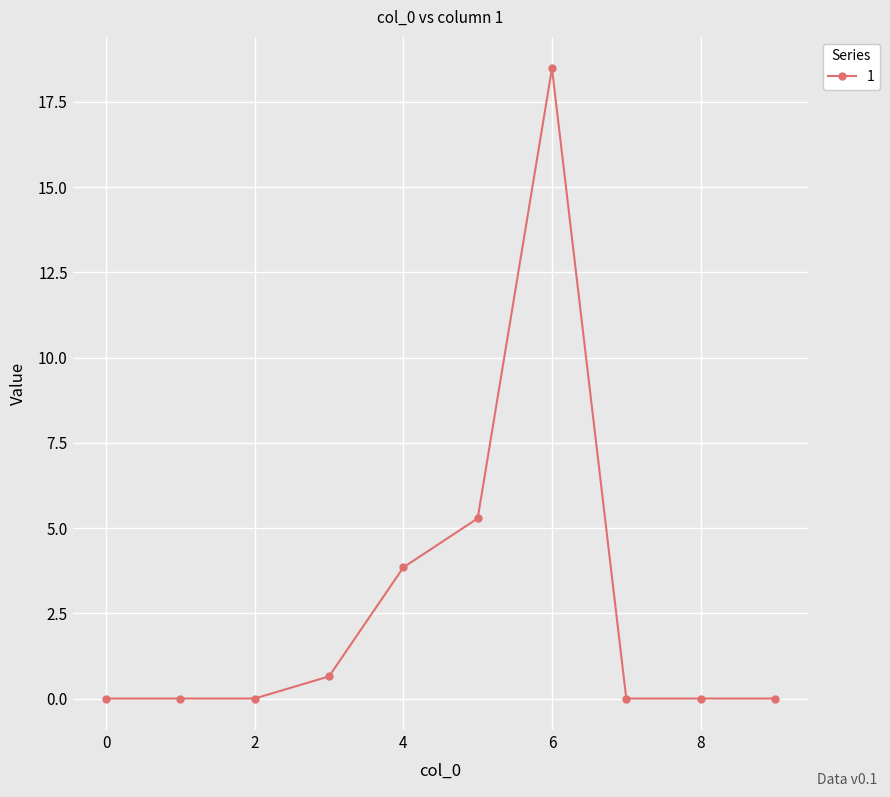

True or false: there are more than 2 points higher than both neighbors.

False